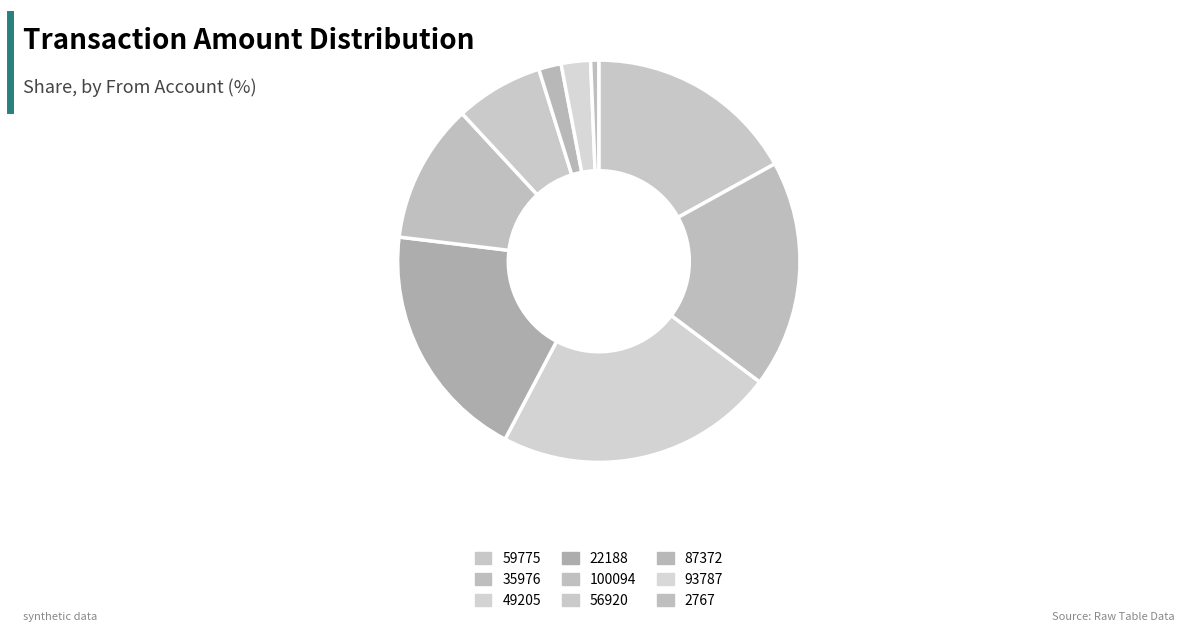

Does any single category account for the majority?

No